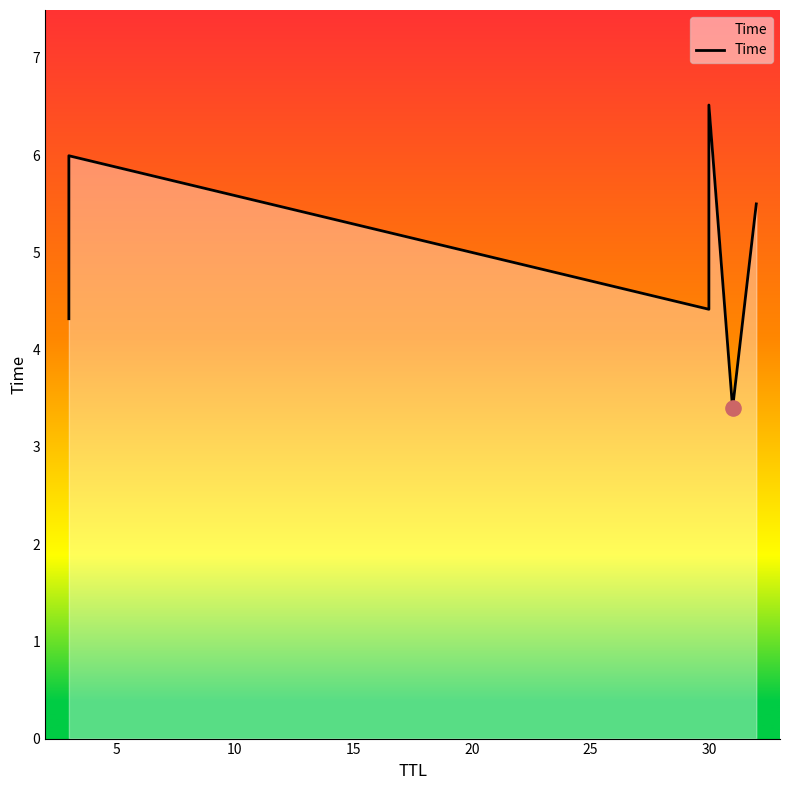

Which has a higher value, 20 or 10?

10